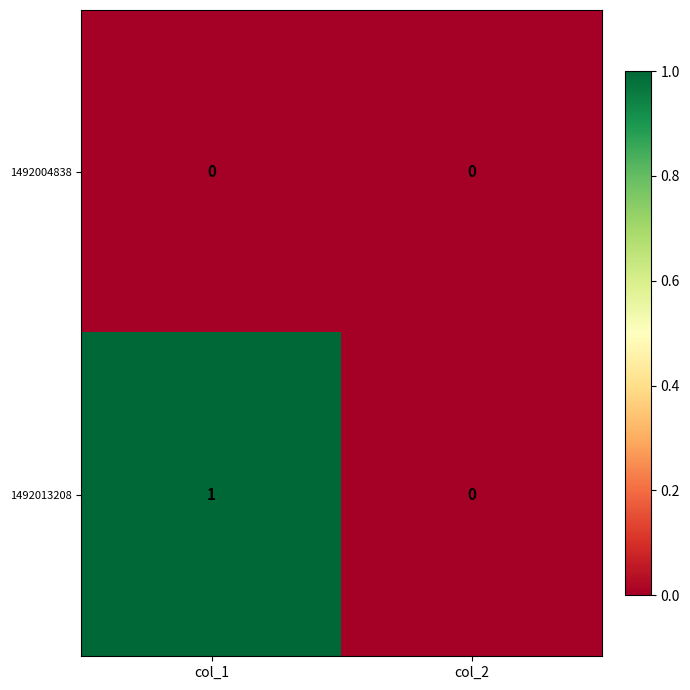

How many series are shown in this chart?

2